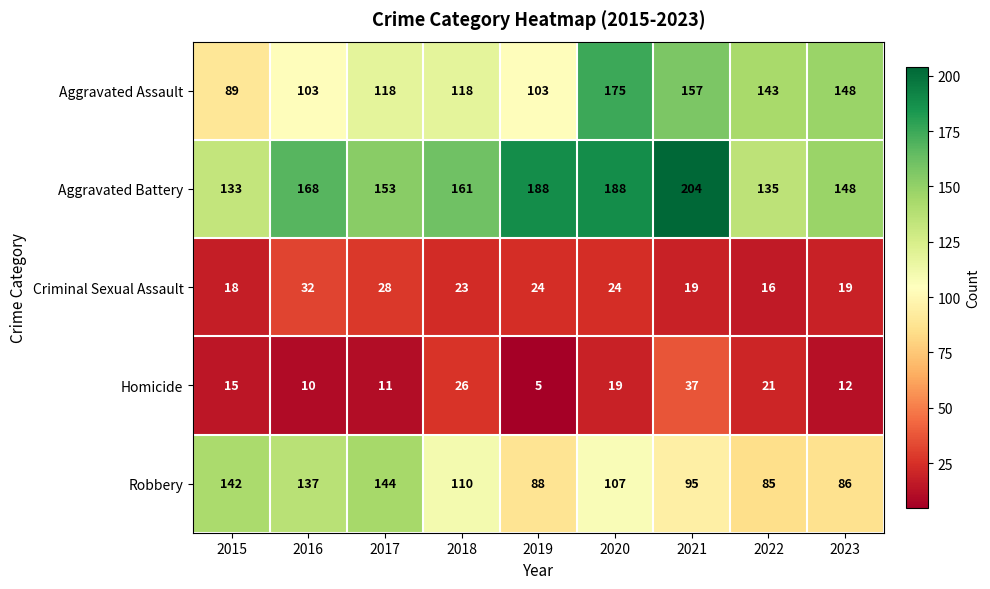

Read the Robbery value at 2020.

107